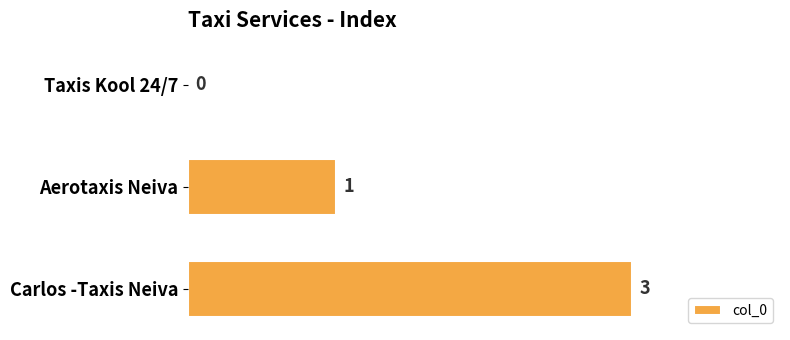

Reading top to bottom, list all the values displayed in this chart.

Taxis Kool 24/7=0	Aerotaxis Neiva=1	Carlos -Taxis Neiva=3